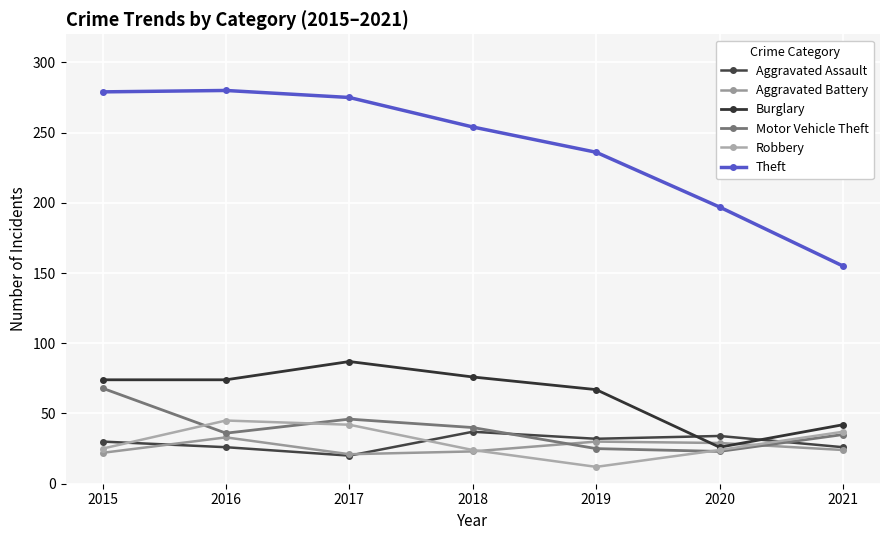

True or false: Burglary and Aggravated Battery intersect in this chart.

True